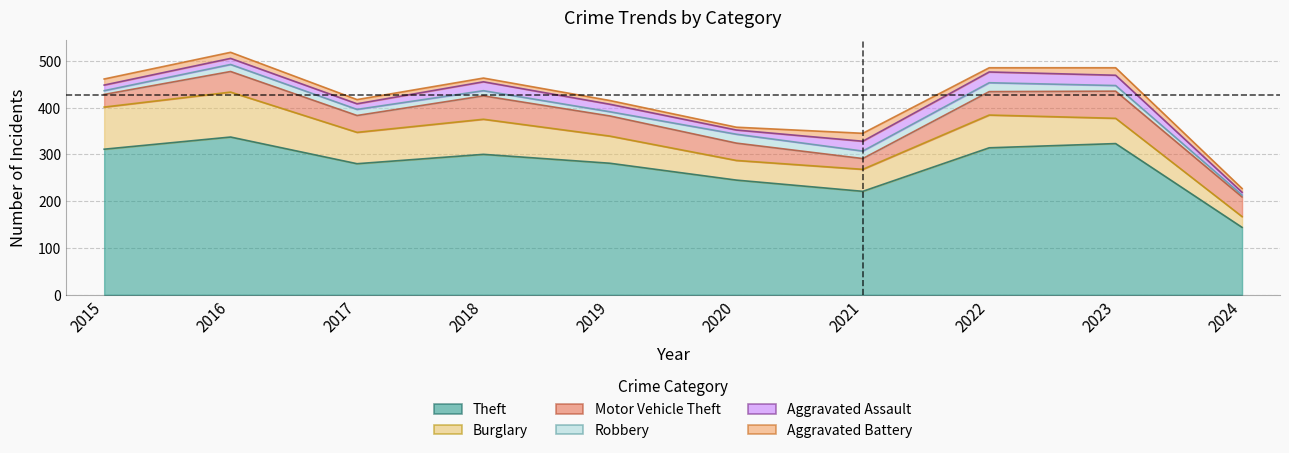

Where is the first local minimum for Aggravated Assault?

2017